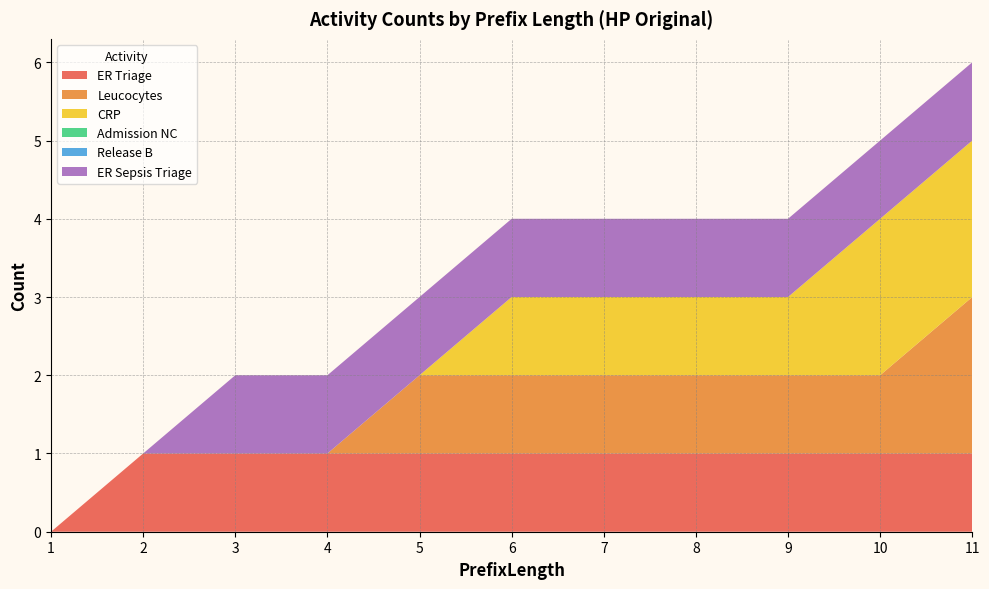

Reading right to left, what are all the values shown in this chart?

ER Triage: 1	1	1	1	1	1	1	1	1	1	0
Leucocytes: 2	1	1	1	1	1	1	0	0	0	0
CRP: 2	2	1	1	1	1	0	0	0	0	0
Admission NC: 0	0	0	0	0	0	0	0	0	0	0
Release B: 0	0	0	0	0	0	0	0	0	0	0
ER Sepsis Triage: 1	1	1	1	1	1	1	1	1	0	0